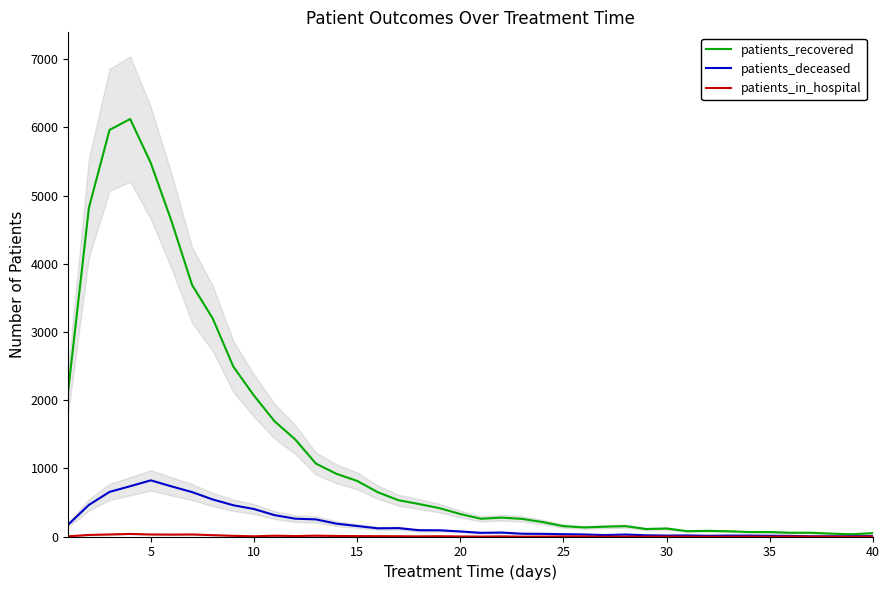

At which label is patients_deceased closest to 416?

10